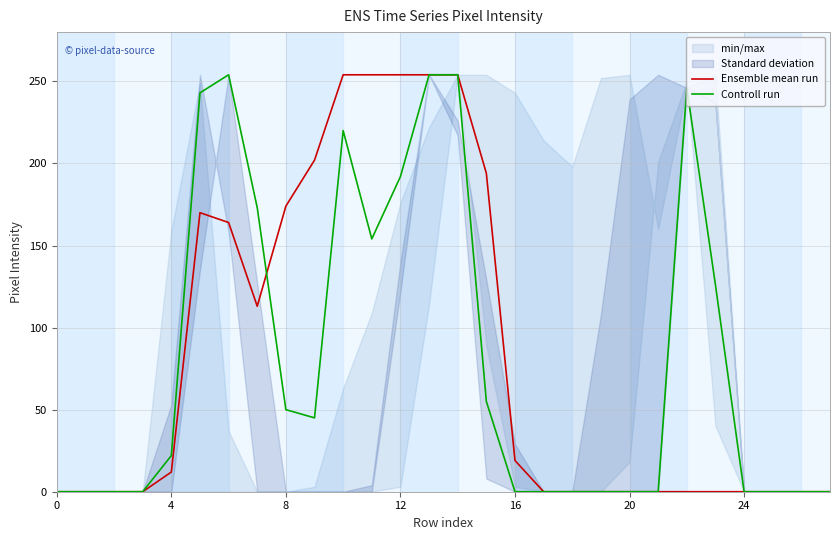

True or false: Ensemble mean run has a value of 174 at 8.

True